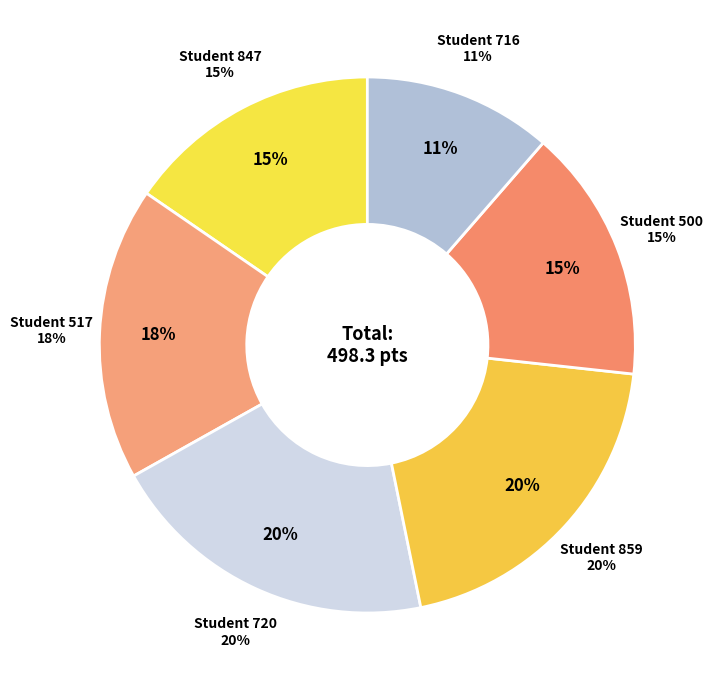

Count the number of slices in the pie.

6